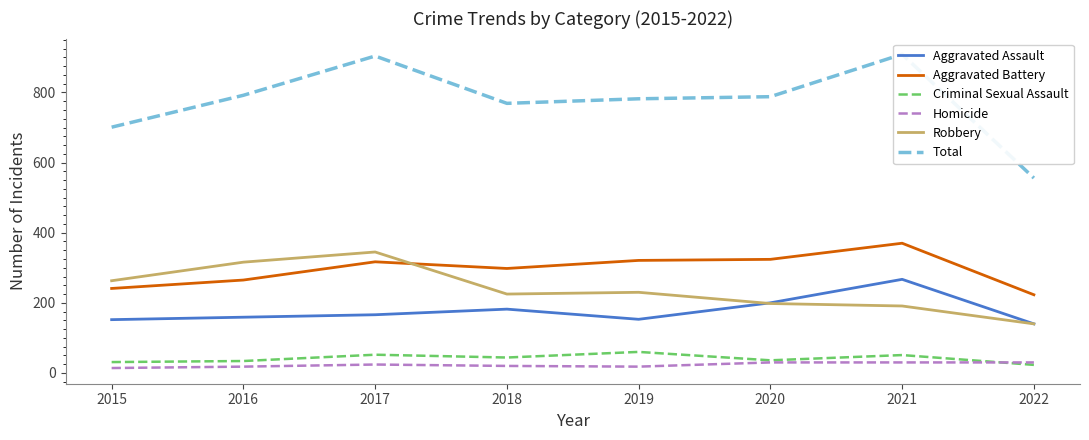

How many times do Robbery and Aggravated Battery cross each other?

1